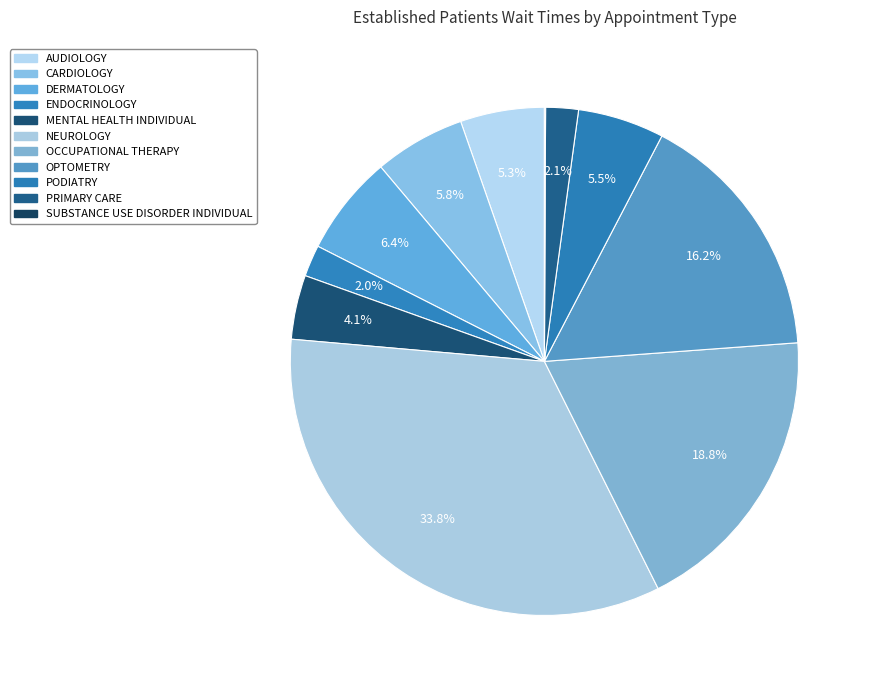

What is the smallest slice in the pie chart?

SUBSTANCE USE DISORDER INDIVIDUAL